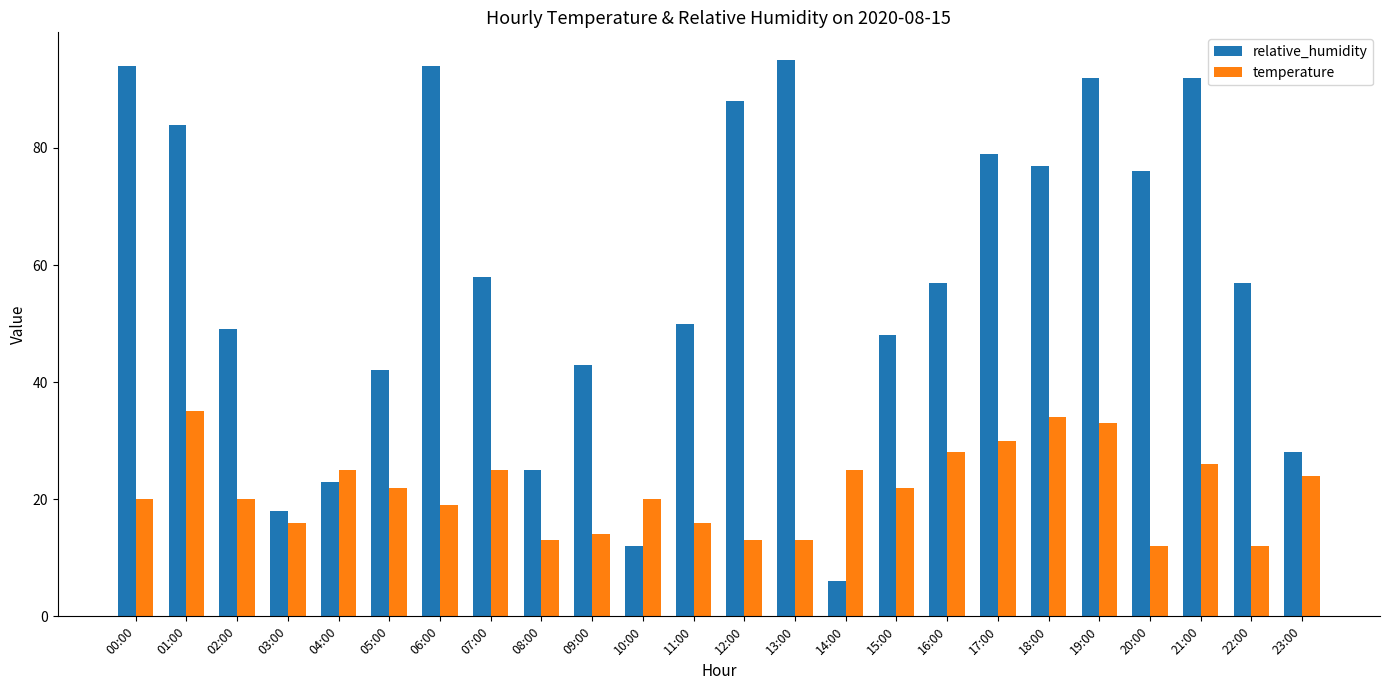

List the series in order of their overall mean, highest first.

relative_humidity, temperature